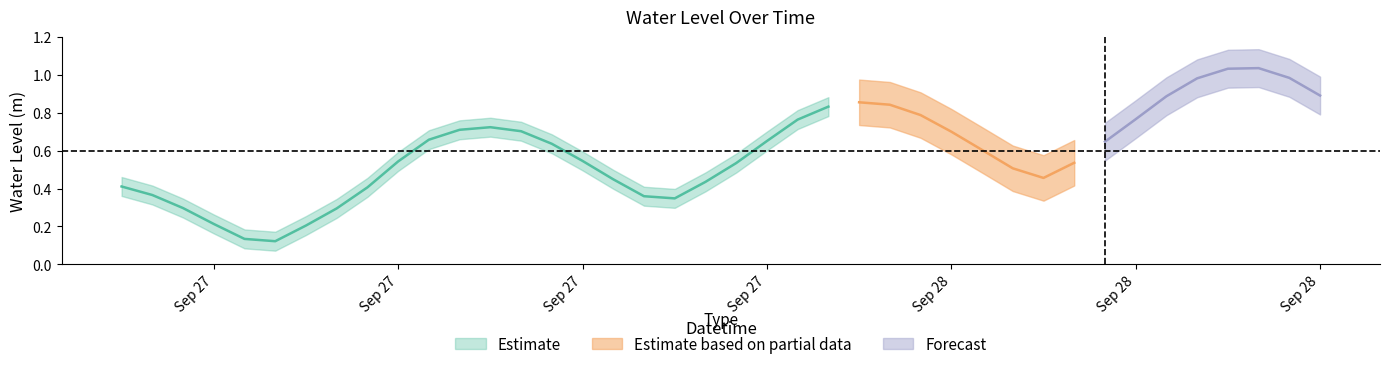

What is the label of the 11th point from the right?

2023-09-28 05:00:00